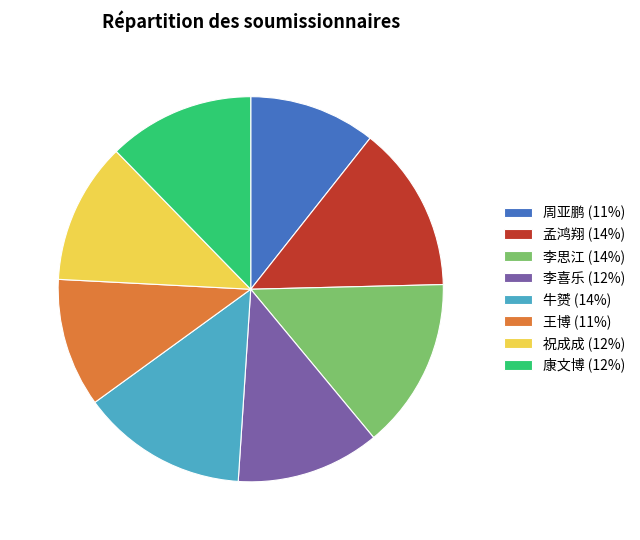

Is 李喜乐 the majority of the pie?

No